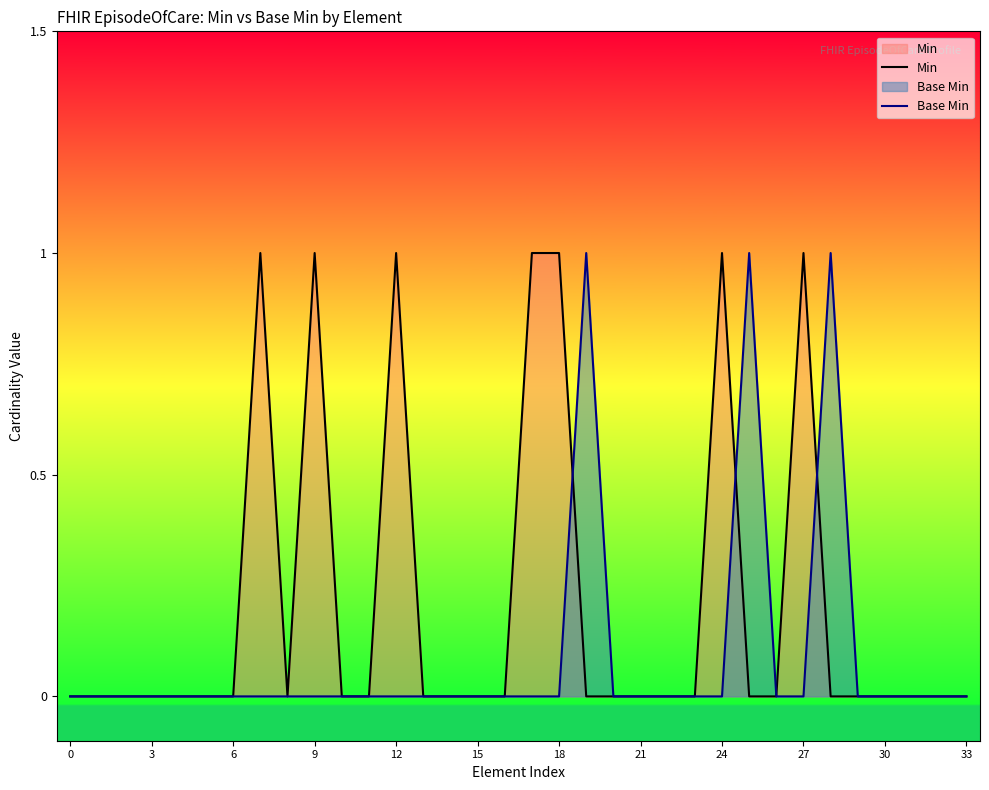

How many lines are shown in the chart?

2